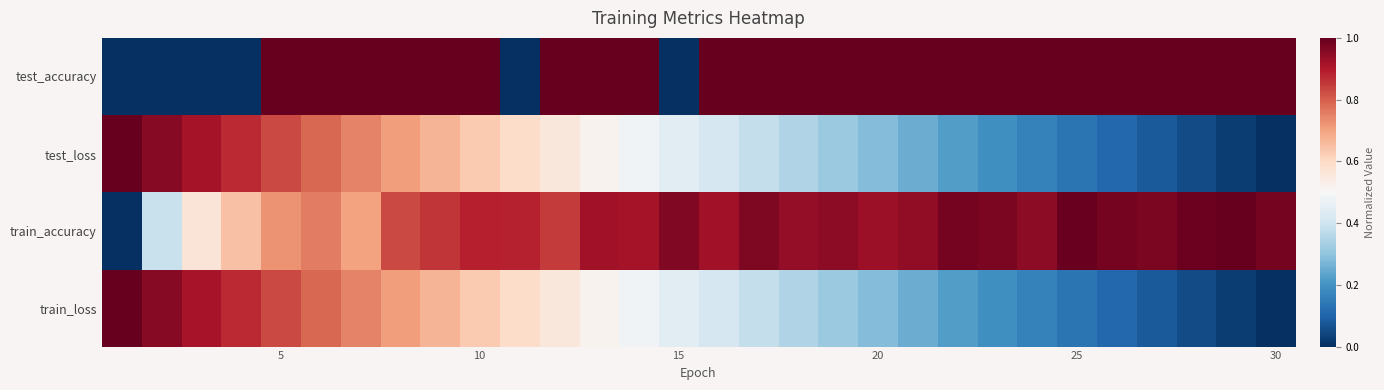

Rank the series by their maximum value, from highest to lowest.

test_accuracy, test_loss, train_accuracy, train_loss